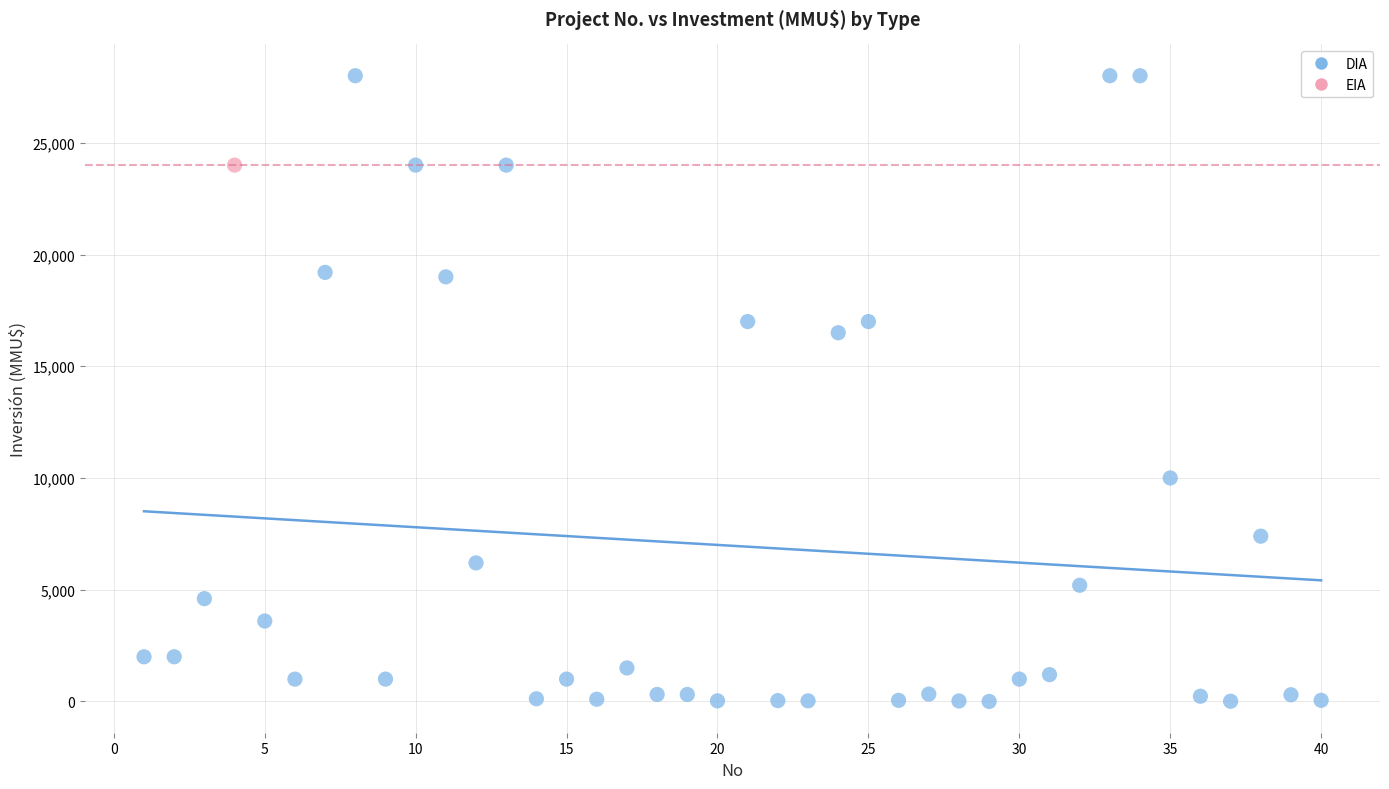

What are all the series names shown in the legend?

DIA, EIA